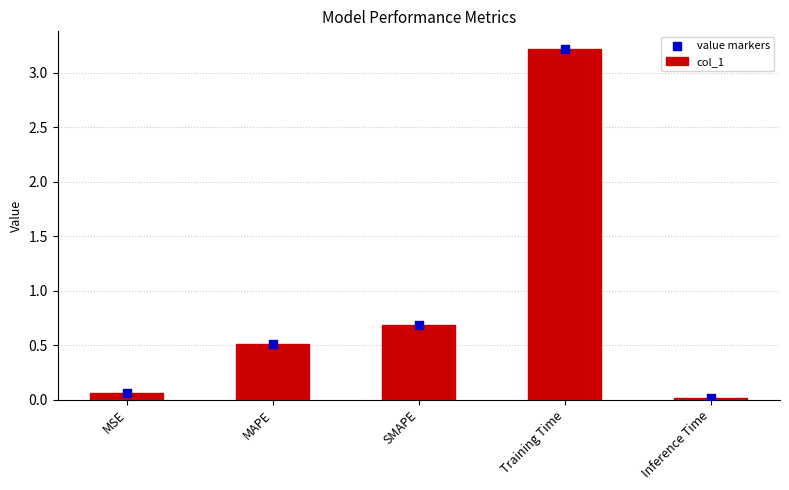

Which series contains the lowest Y value?

col_1